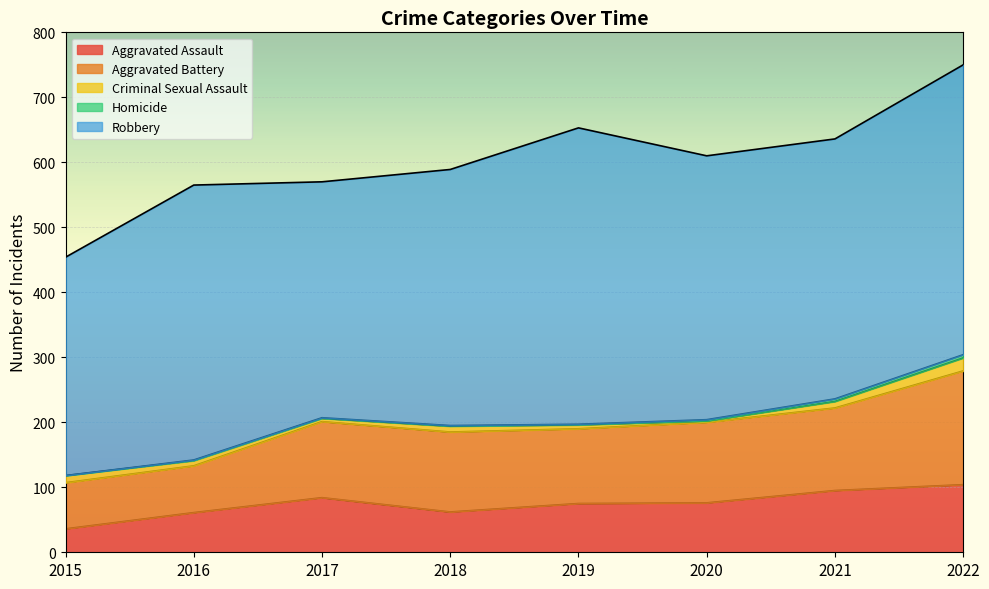

What is the difference between the maximum and minimum values in the Criminal Sexual Assault series?

18